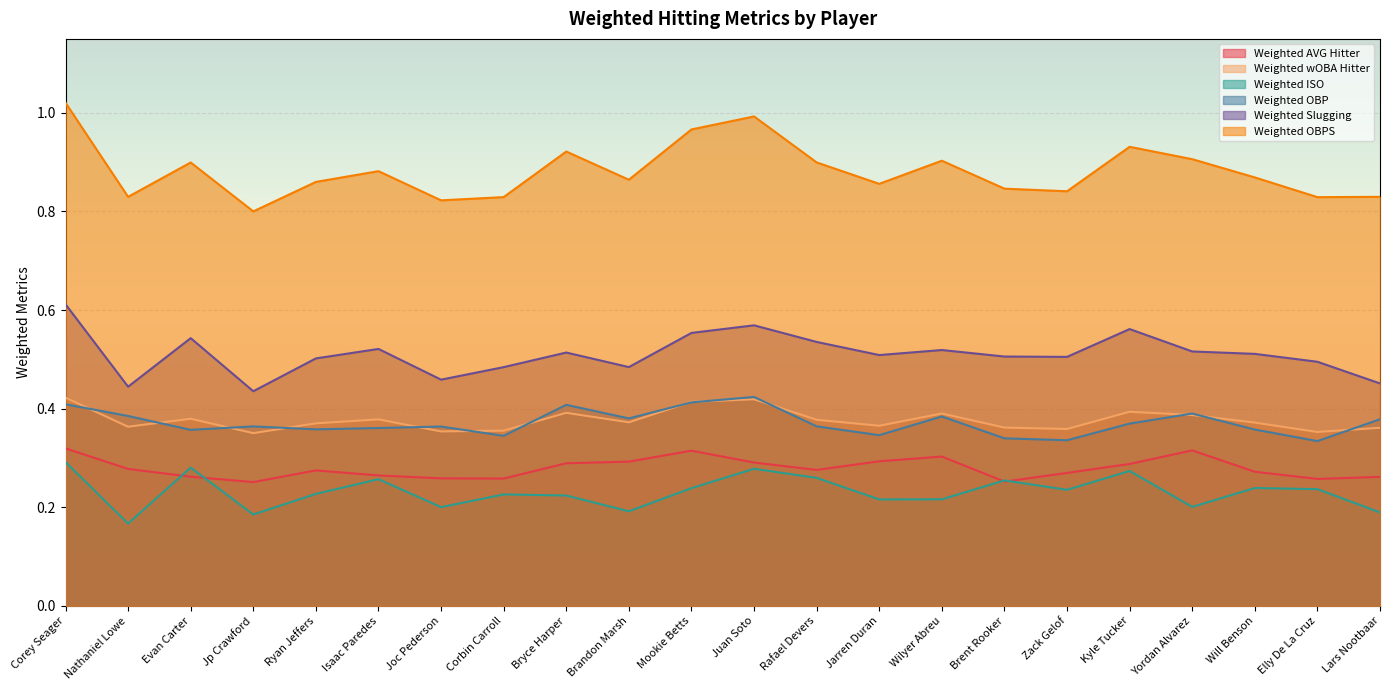

Read the Weighted ISO value at Jp Crawford.

0.2